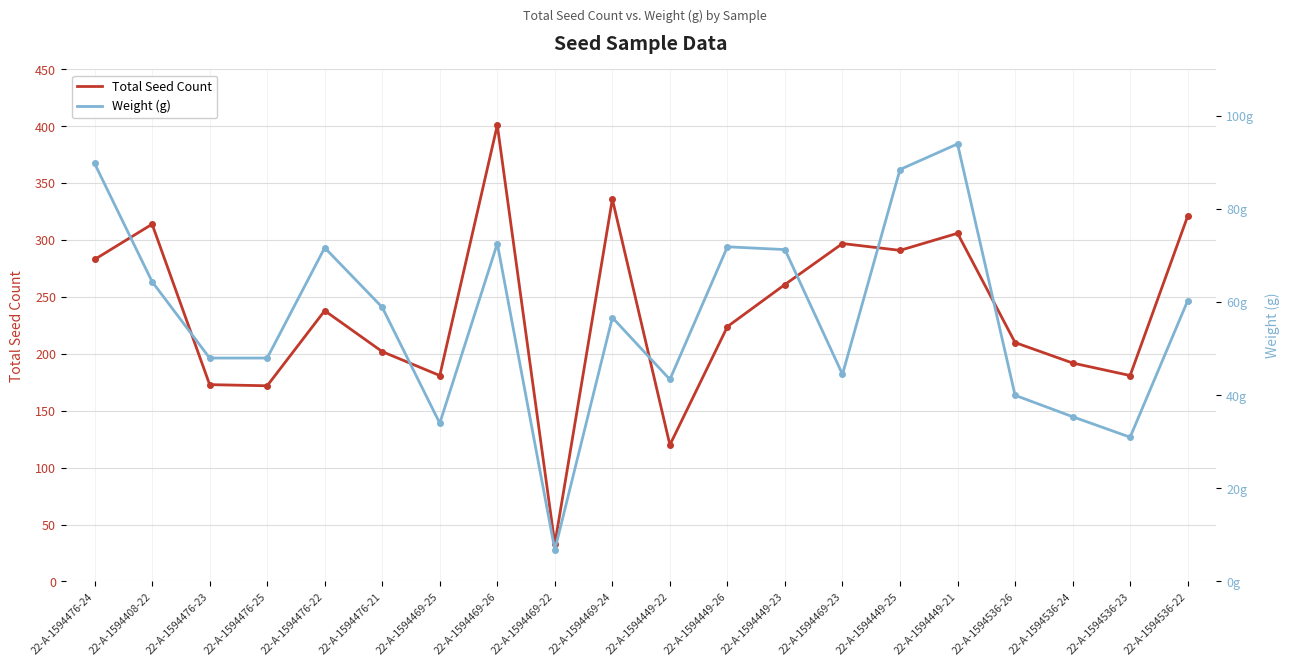

What is the value of the Total Seed Count point at the 10th from the left?

336.0